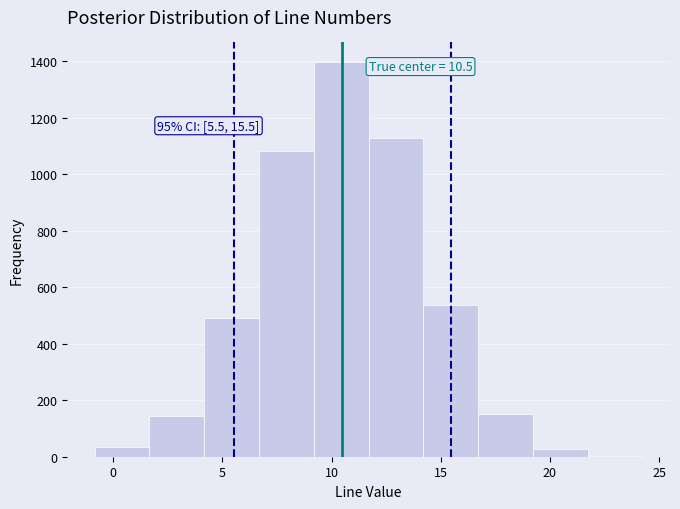

Over which range of the x-axis is the bar tallest?

9.0 to 11.5